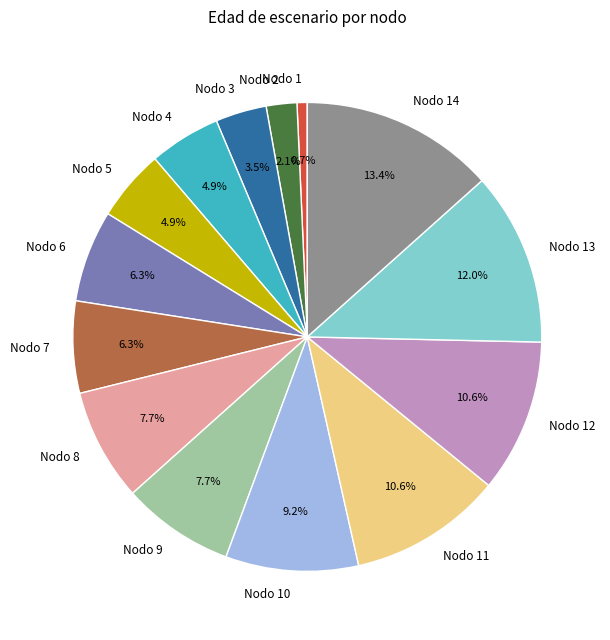

Is there a majority slice in this chart?

No